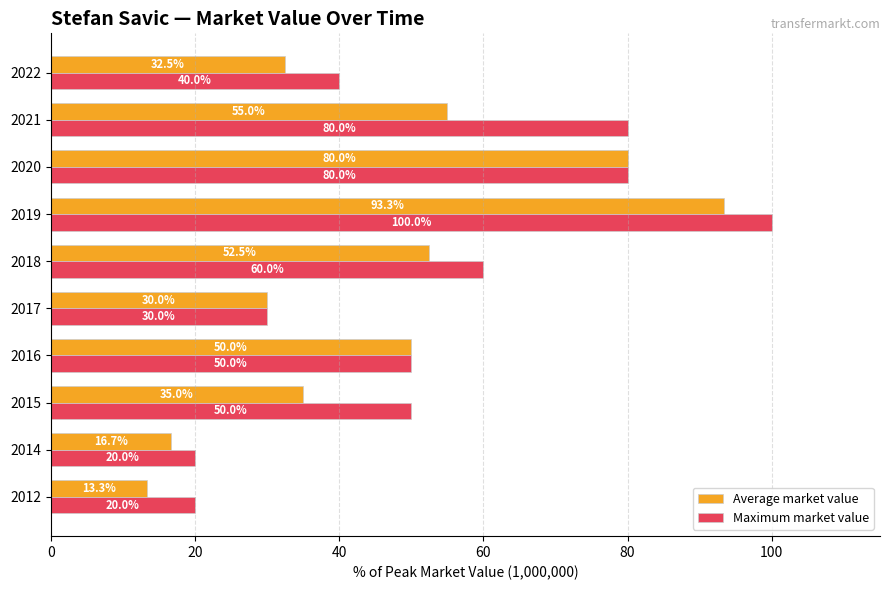

What is the difference between the Average market value values at 2012 and 2018?

39.2